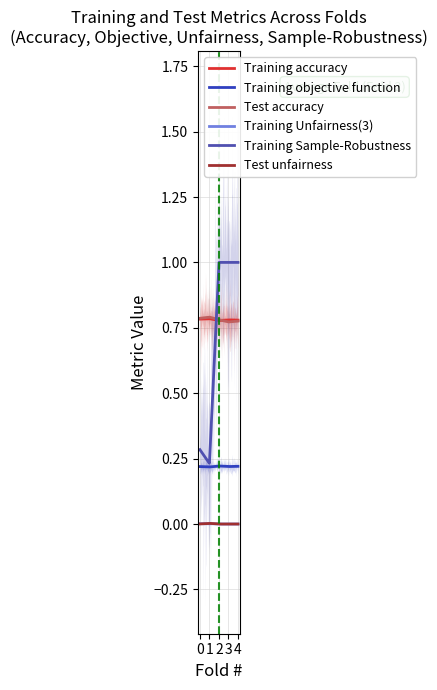

At how many categories does at least one series exceed 0?

5